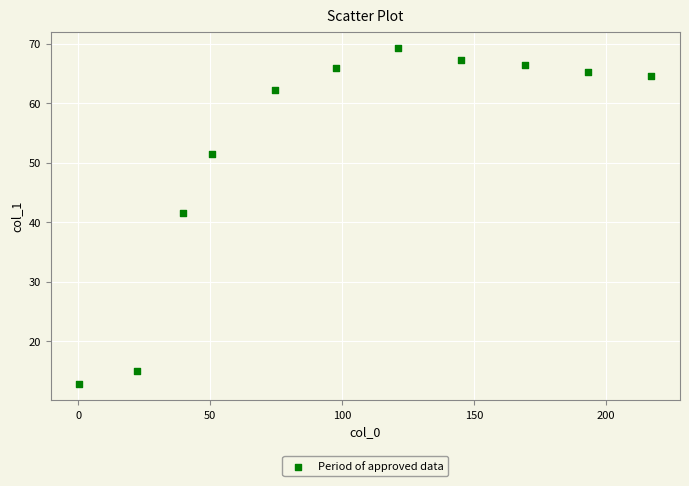

What is the range of Y values (max minus min)?

56.3